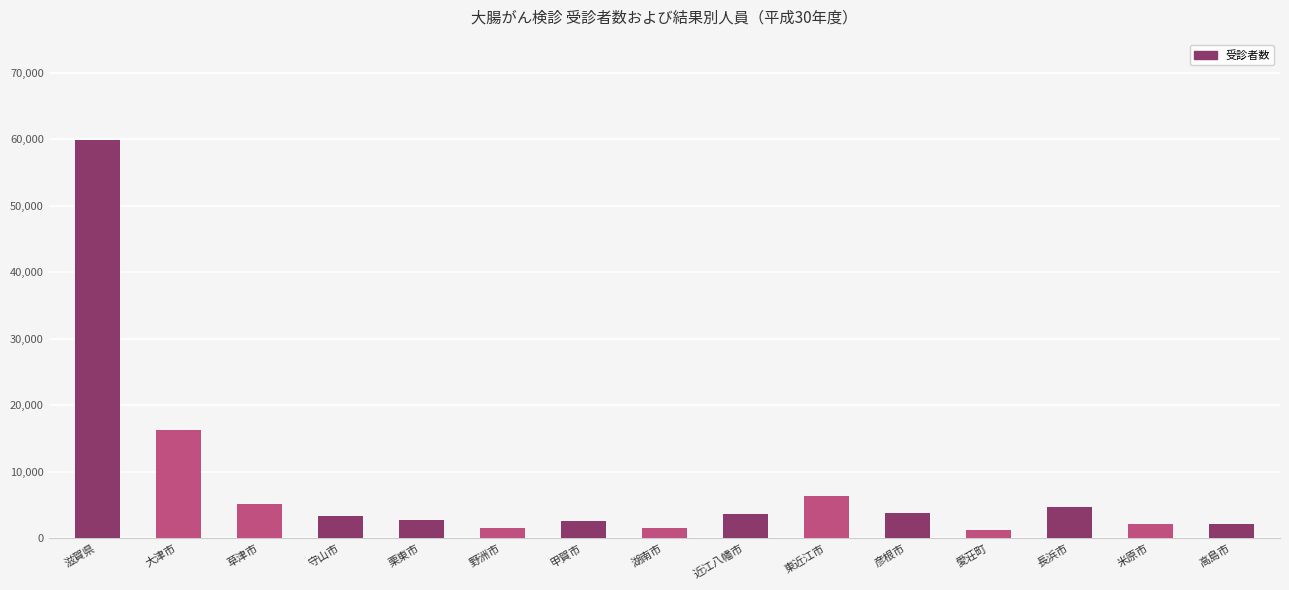

What is the value of the 2nd bar from the left?

16295